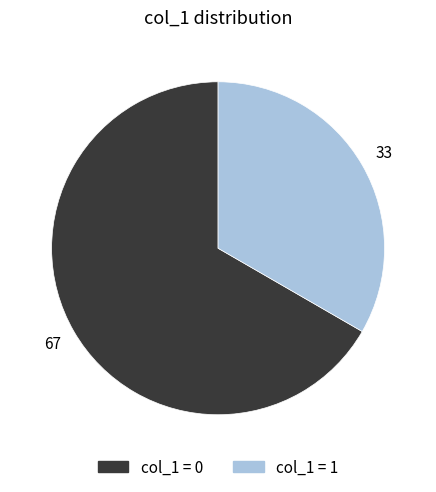

Is there any slice that represents more than half of the pie?

Yes